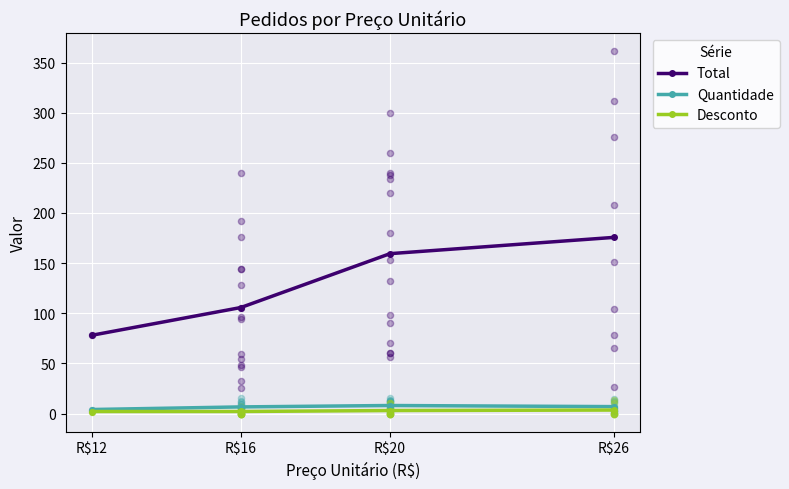

At which category is the sum across all series the highest?

R$26